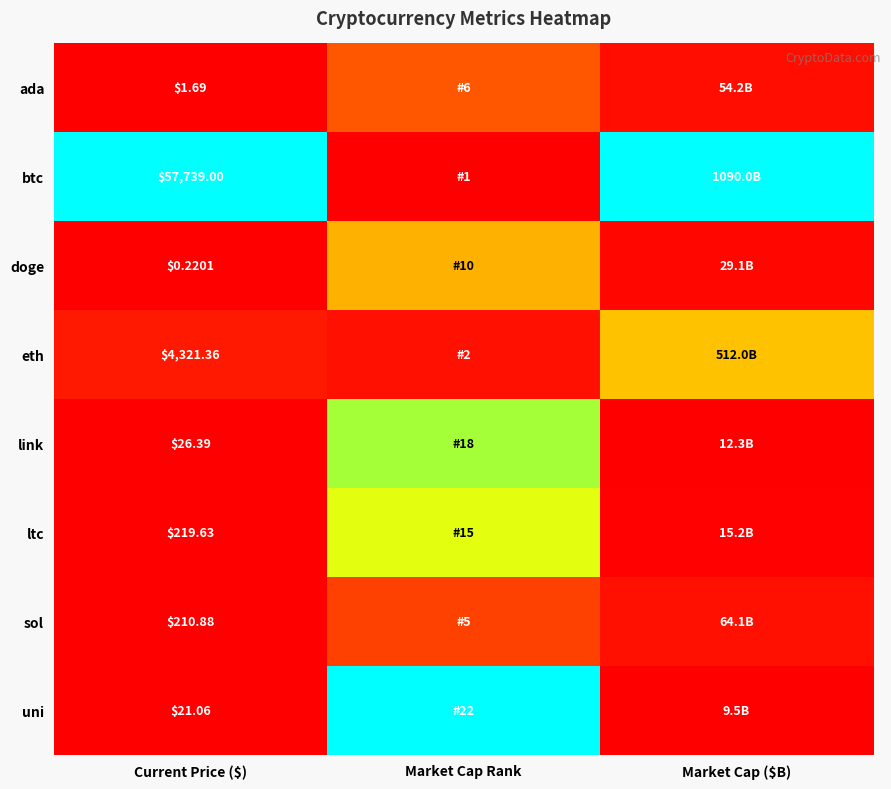

Rank the series at Current Price ($) from lowest to highest value.

doge, ada, uni, link, sol, ltc, eth, btc